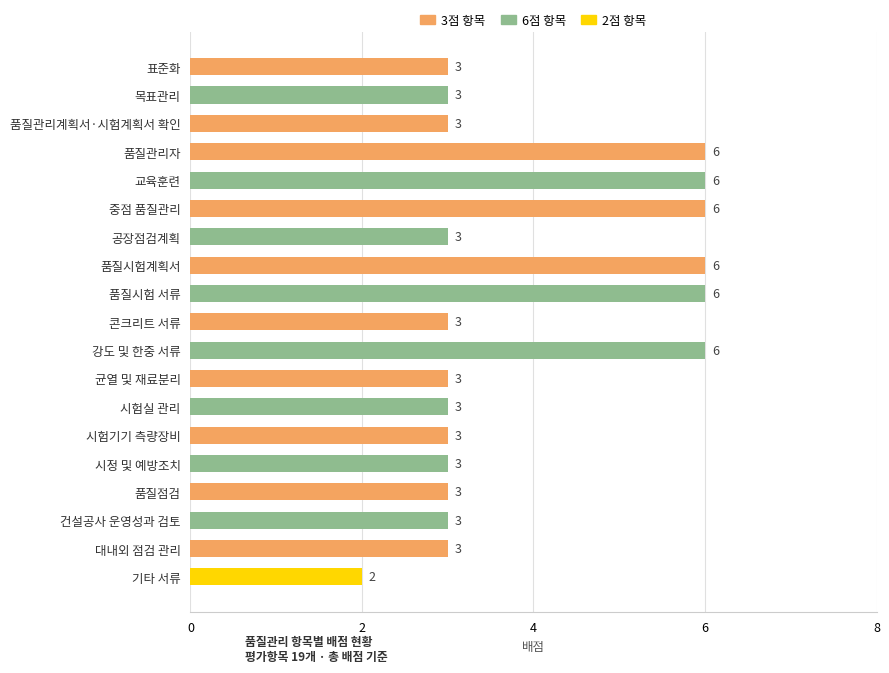

Reading top to bottom, extract all data points from this chart.

표준화=3	목표관리=3	품질관리계획서·시험계획서 확인=3	품질관리자=6	교육훈련=6	중점 품질관리=6	공장점검계획=3	품질시험계획서=6	품질시험 서류=6	콘크리트 서류=3	강도 및 한중 서류=6	균열 및 재료분리=3	시험실 관리=3	시험기기 측량장비=3	시정 및 예방조치=3	품질점검=3	건설공사 운영성과 검토=3	대내외 점검 관리=3	기타 서류=2